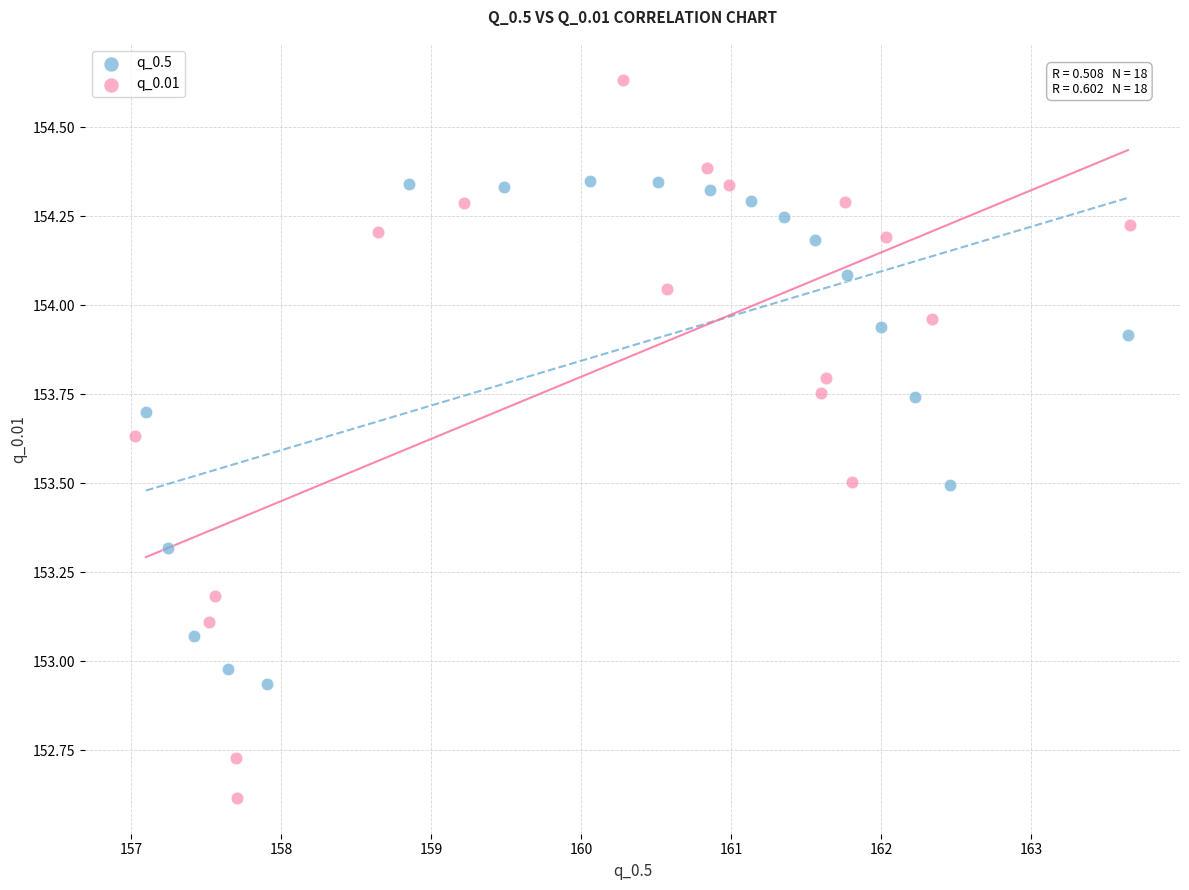

Which series has the largest Y range (max minus min)?

q_0.01